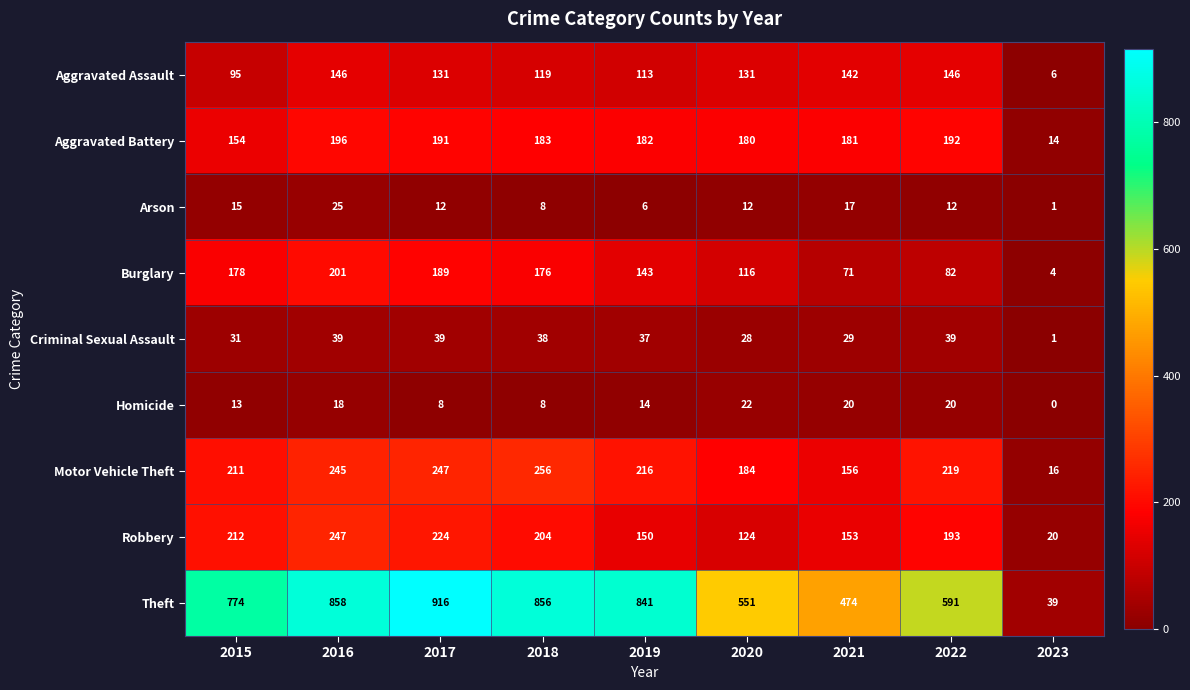

What is the sum of the Robbery values at 2018 and 2021?

357